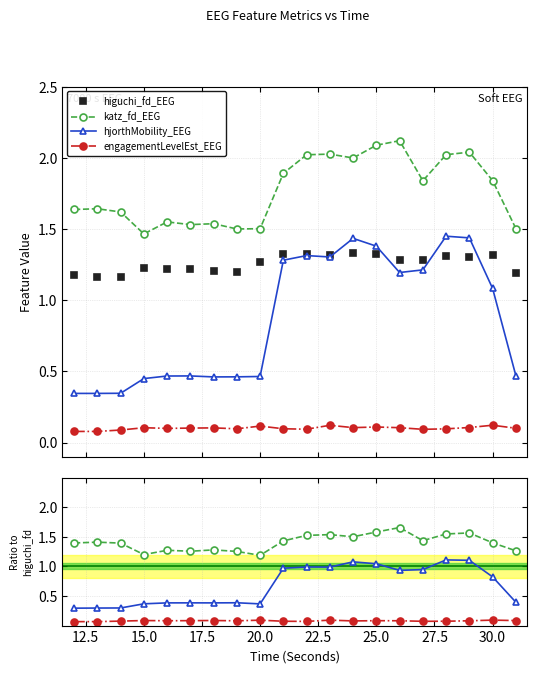

Between 20 and 30, which series saw the biggest shift?

hjorthMobility_EEG